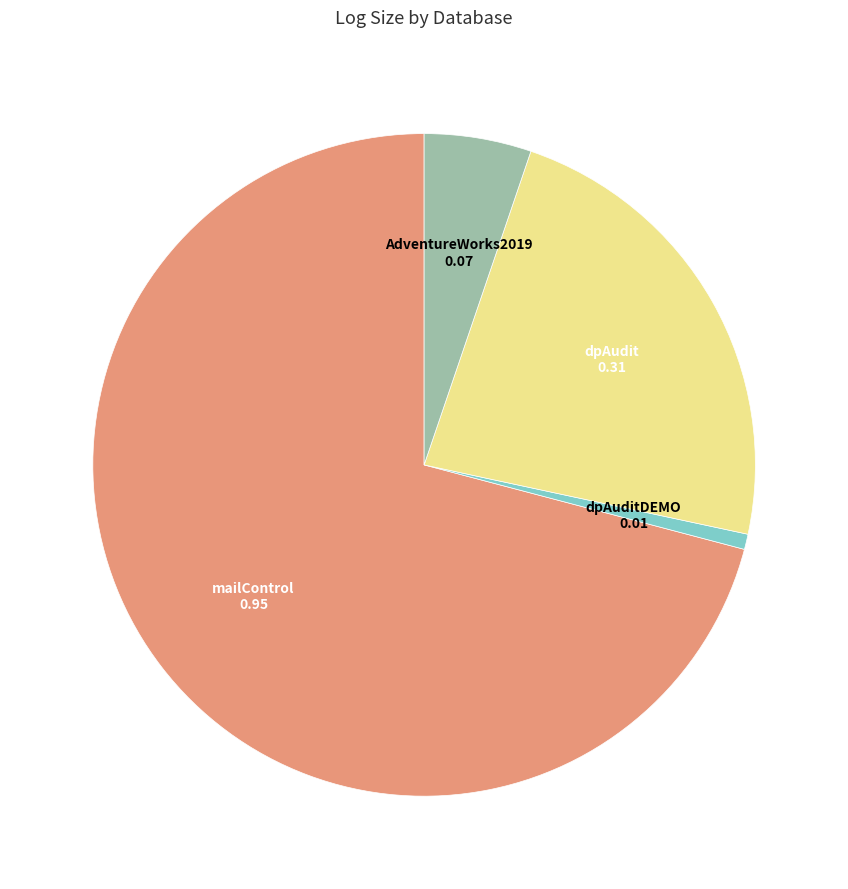

Is mailControl the majority of the pie?

Yes